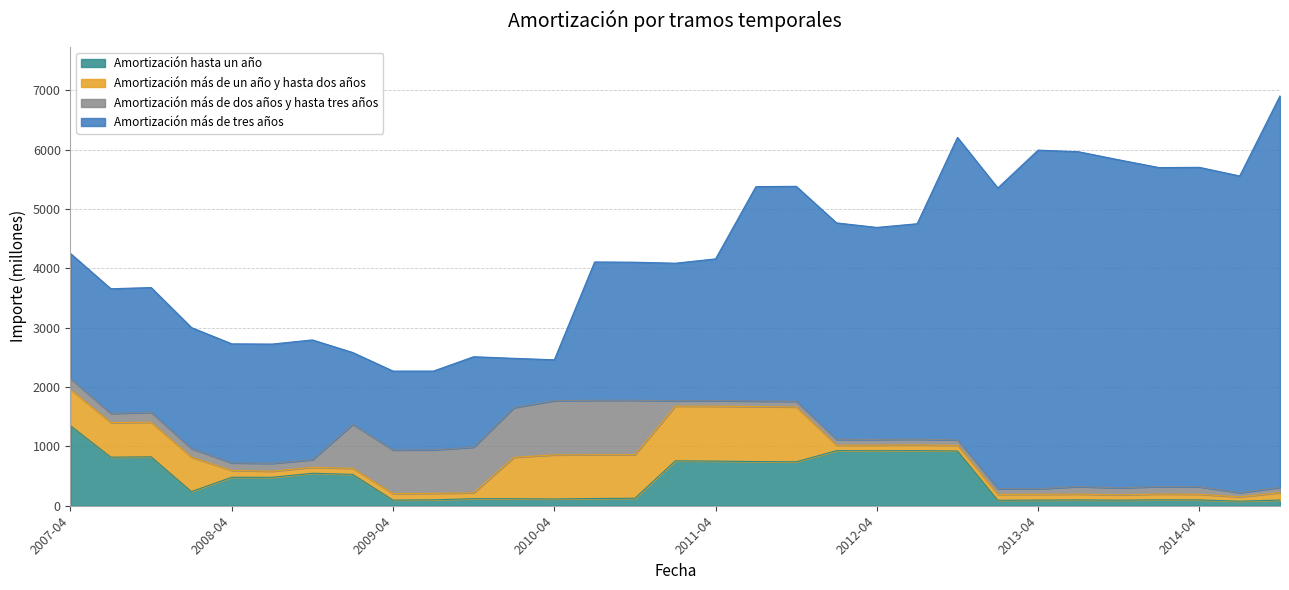

Reading left to right, list all the values displayed in this chart.

Amortización hasta un año: 2007-04=1348	2007-07=818	2007-10=824	2008-01=238	2008-04=480	2008-07=479	2008-10=547	2009-01=528	2009-04=95	2009-07=99	2009-10=119	2010-01=118	2010-04=114	2010-07=122	2010-10=126	2011-01=756	2011-04=752	2011-07=744	2011-10=740	2012-01=928	2012-04=926	2012-07=928	2012-10=922	2013-01=92	2013-04=95	2013-07=98	2013-10=94	2014-01=100	2014-04=98	2014-07=76	2014-10=96
Amortización más de un año y hasta dos años: 2007-04=610	2007-07=583	2007-10=582	2008-01=580	2008-04=115	2008-07=102	2008-10=101	2009-01=101	2009-04=110	2009-07=110	2009-10=99	2010-01=699	2010-04=742	2010-07=738	2010-10=734	2011-01=922	2011-04=924	2011-07=926	2011-10=923	2012-01=91	2012-04=95	2012-07=96	2012-10=95	2013-01=99	2013-04=97	2013-07=98	2013-10=89	2014-01=97	2014-04=95	2014-07=73	2014-10=125
Amortización más de dos años y hasta tres años: 2007-04=183	2007-07=154	2007-10=167	2008-01=144	2008-04=127	2008-07=133	2008-10=127	2009-01=742	2009-04=734	2009-07=732	2009-10=769	2010-01=836	2010-04=913	2010-07=916	2010-10=917	2011-01=88	2011-04=93	2011-07=93	2011-10=96	2012-01=99	2012-04=96	2012-07=97	2012-10=92	2013-01=96	2013-04=94	2013-07=127	2013-10=118	2014-01=126	2014-04=126	2014-07=70	2014-10=88
Amortización más de tres años: 2007-04=2107	2007-07=2100	2007-10=2102	2008-01=2039	2008-04=2005	2008-07=2009	2008-10=2018	2009-01=1210	2009-04=1329	2009-07=1327	2009-10=1523	2010-01=830	2010-04=689	2010-07=2330	2010-10=2325	2011-01=2319	2011-04=2389	2011-07=3612	2011-10=3621	2012-01=3646	2012-04=3571	2012-07=3629	2012-10=5095	2013-01=5065	2013-04=5704	2013-07=5640	2013-10=5526	2014-01=5373	2014-04=5381	2014-07=5336	2014-10=6595